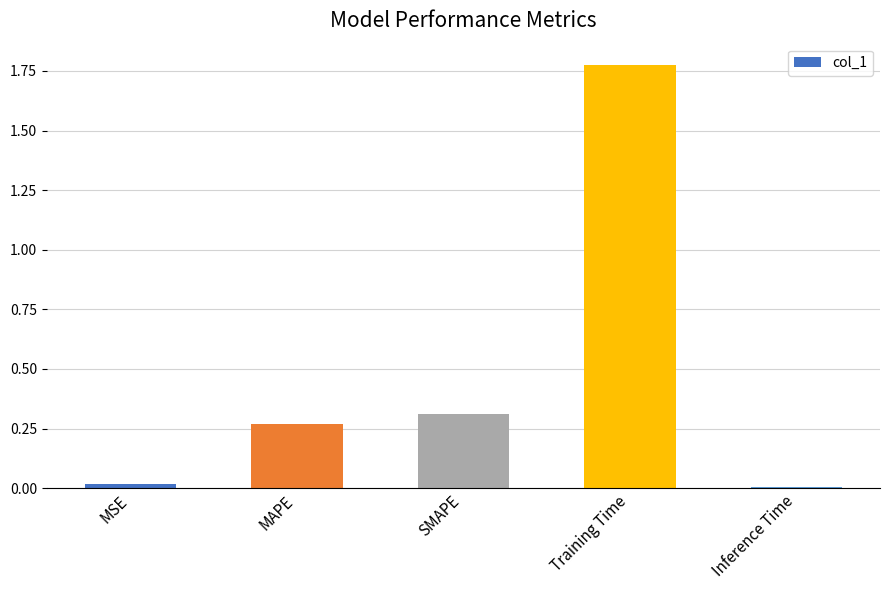

The chart shows a value of 0.1 at MAPE. True or false?

False